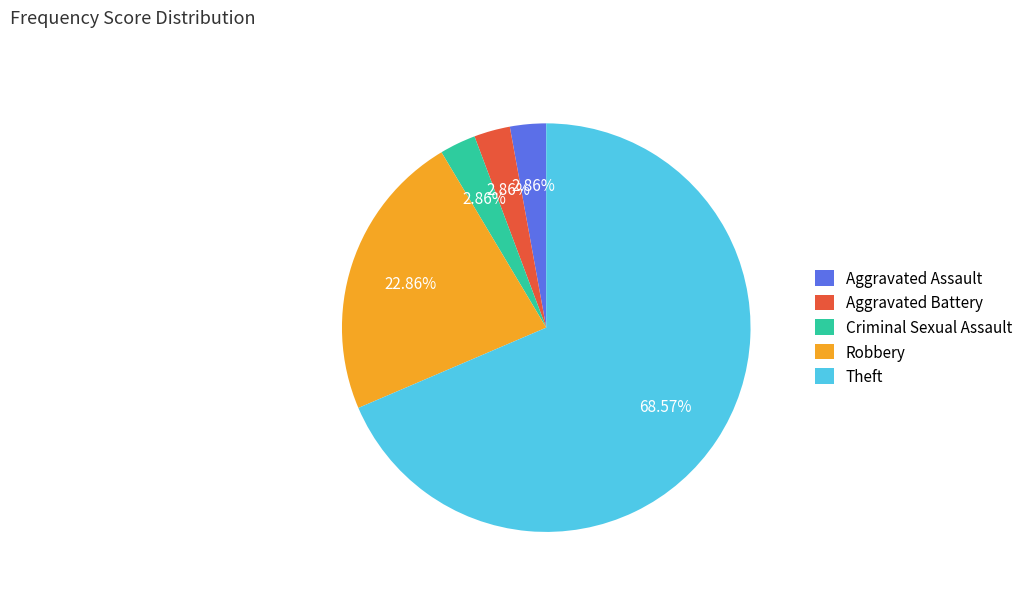

Which category has the biggest portion of the pie?

Theft